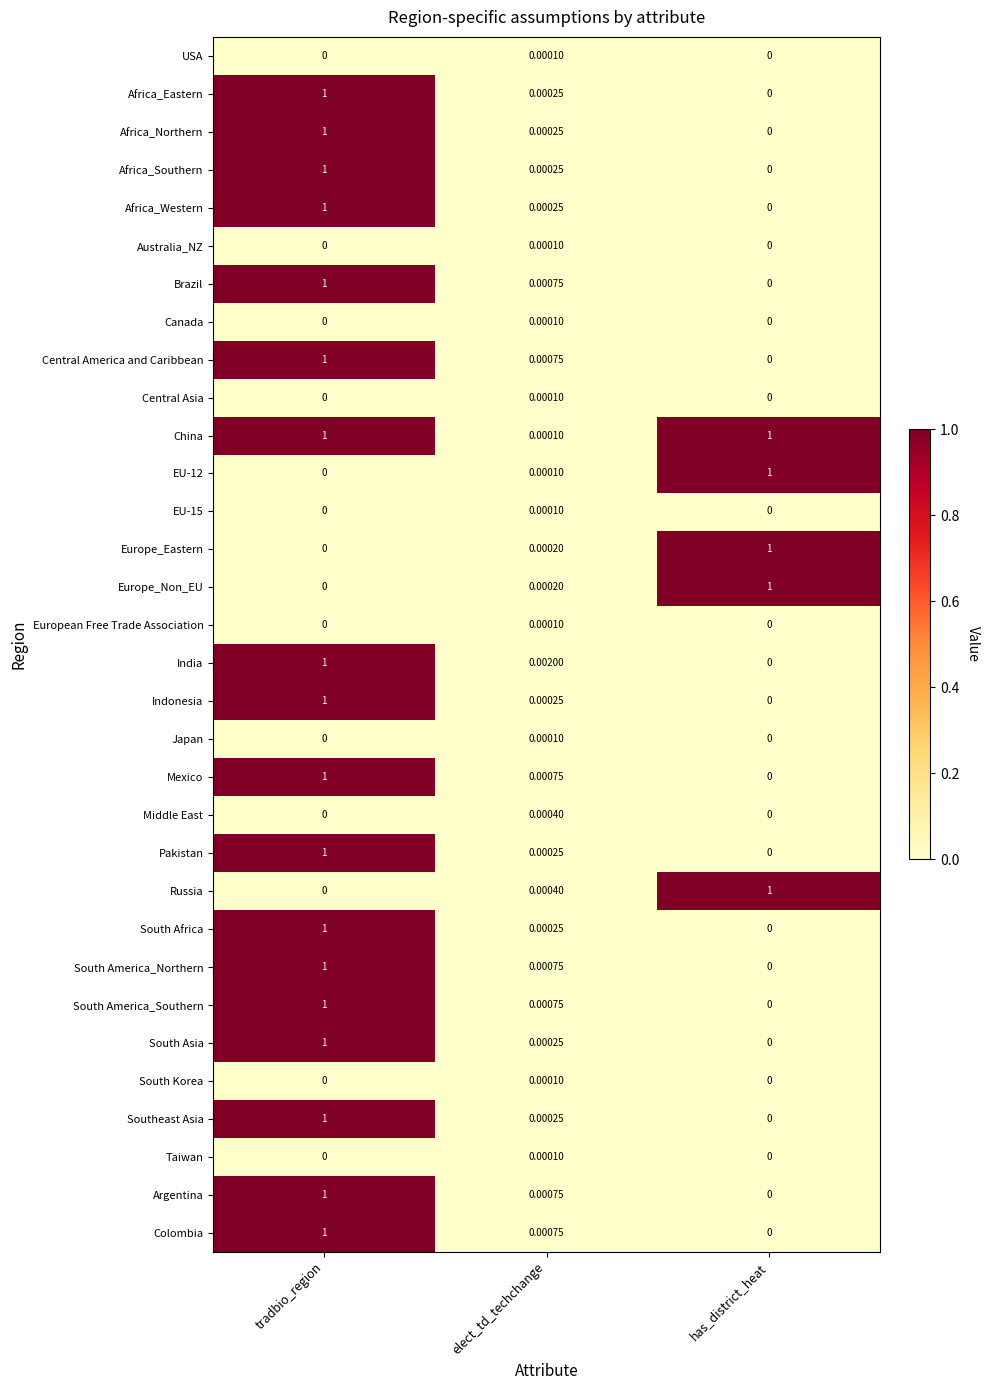

Which series has the largest total across all categories?

China